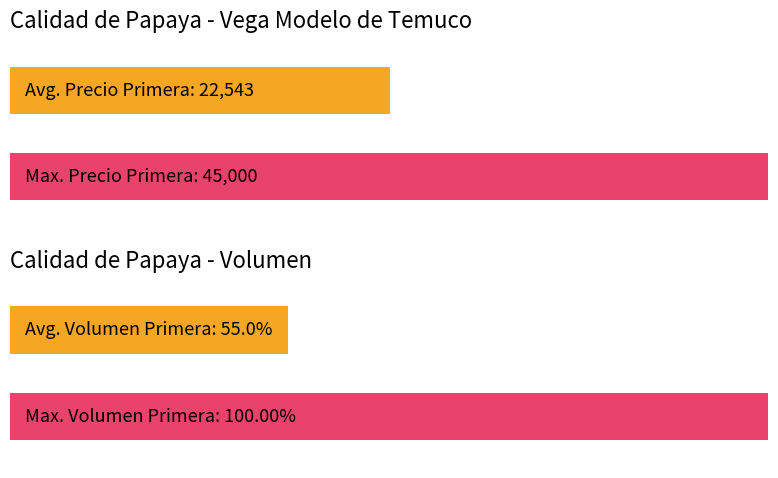

True or false: Precio $/Kg has a value of 3196 at Segunda.

False